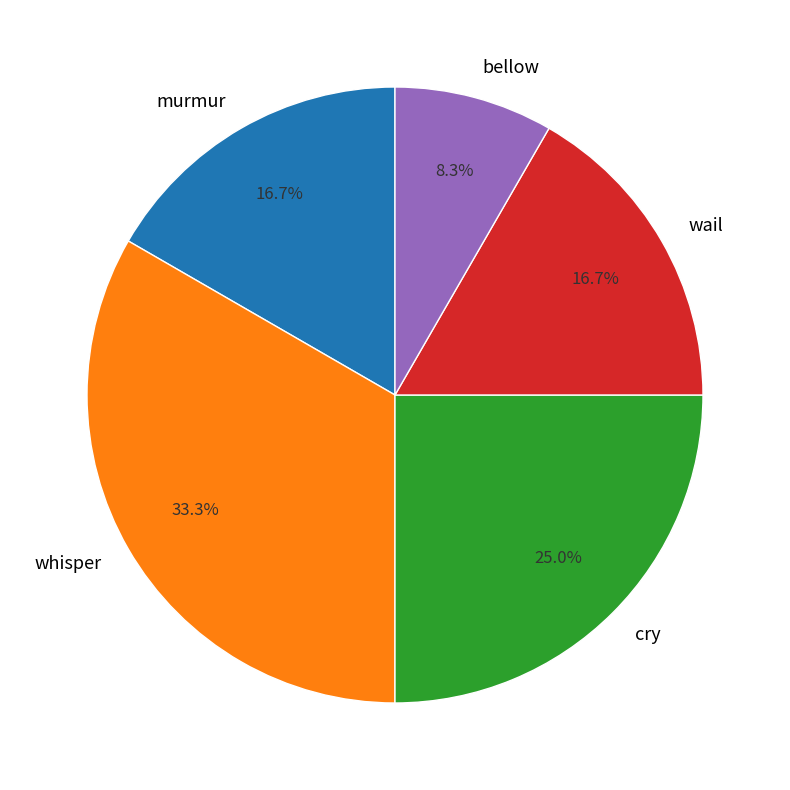

Is it true that murmur is 7% of the pie?

False